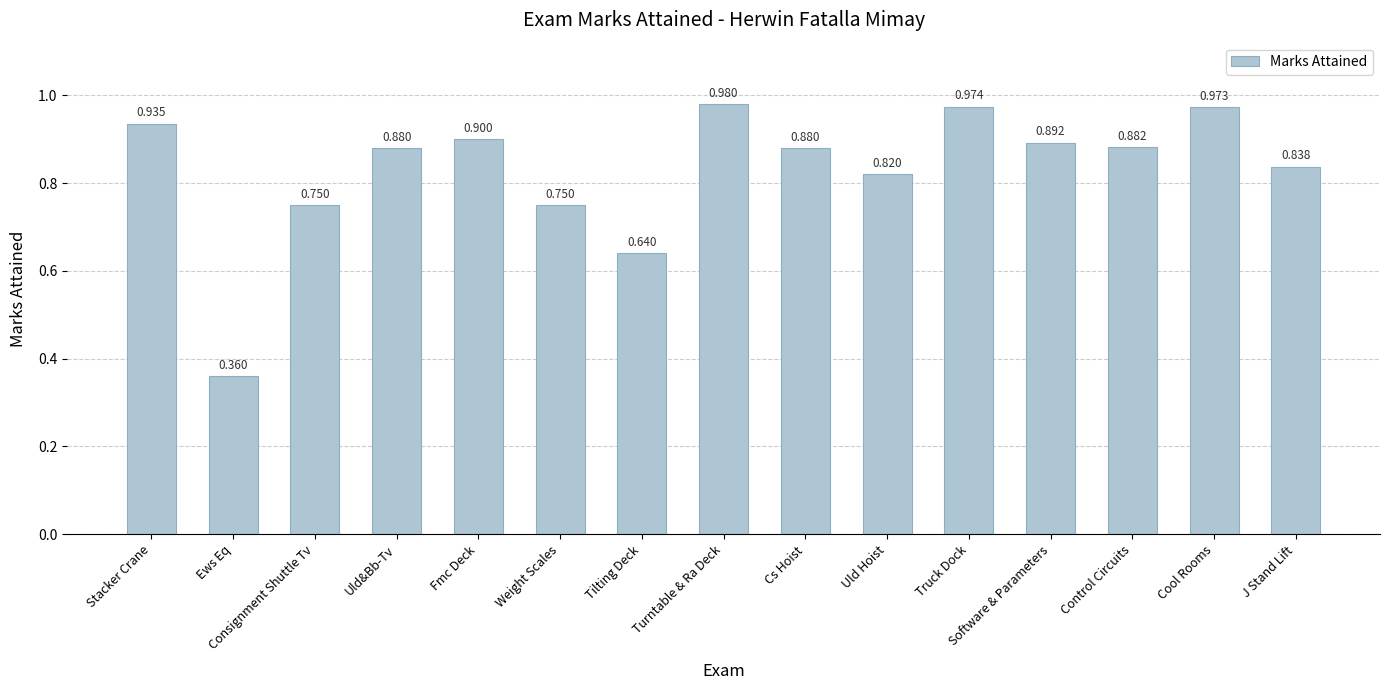

What is the label of the 14th bar from the right?

Ews Eq